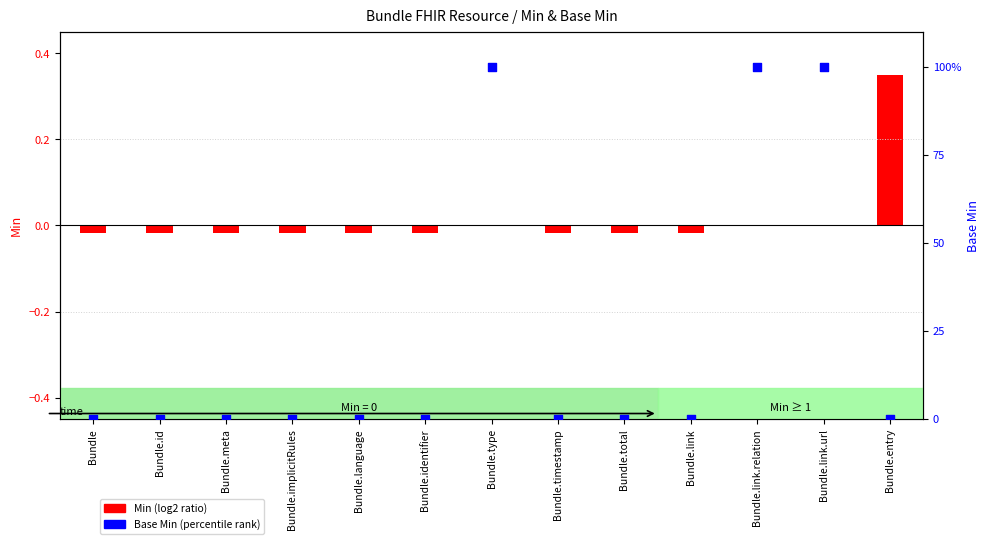

What are all the series names shown in the legend?

Min (log2 ratio), Base Min (percentile rank)